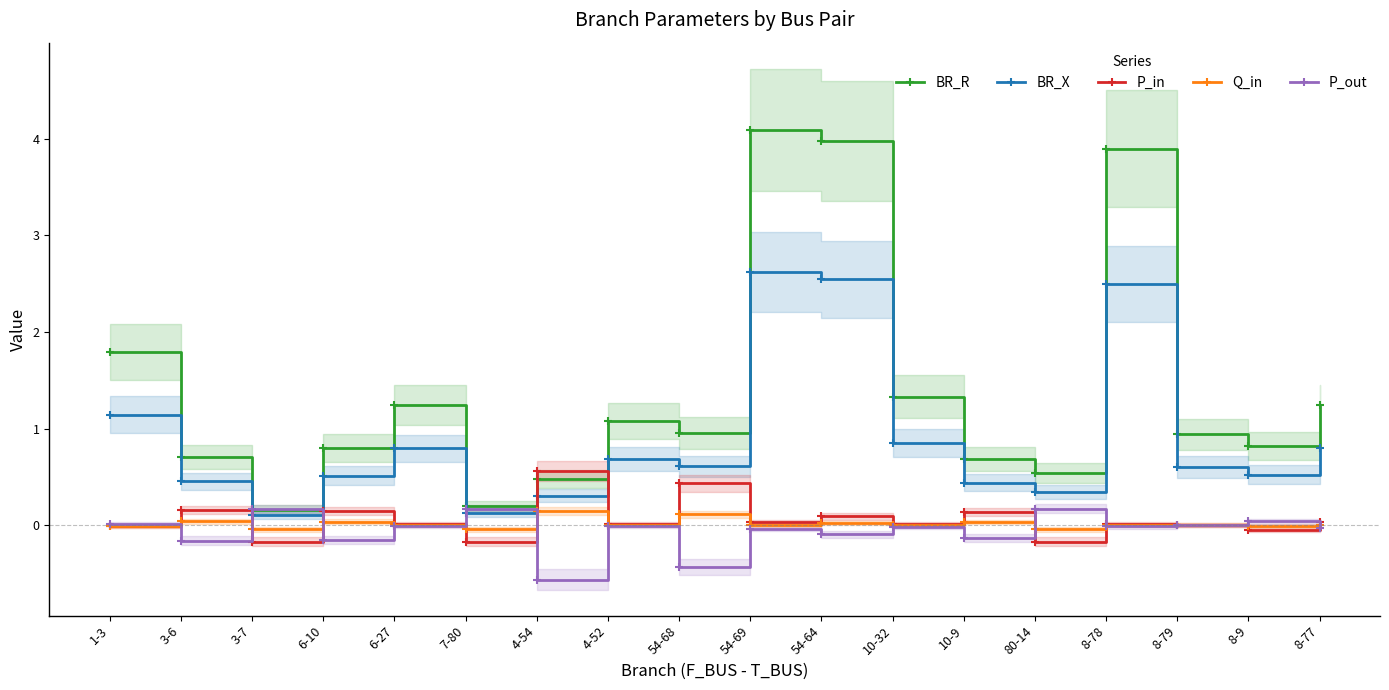

List the series in order of their peak value, lowest first.

Q_in, P_out, P_in, BR_X, BR_R